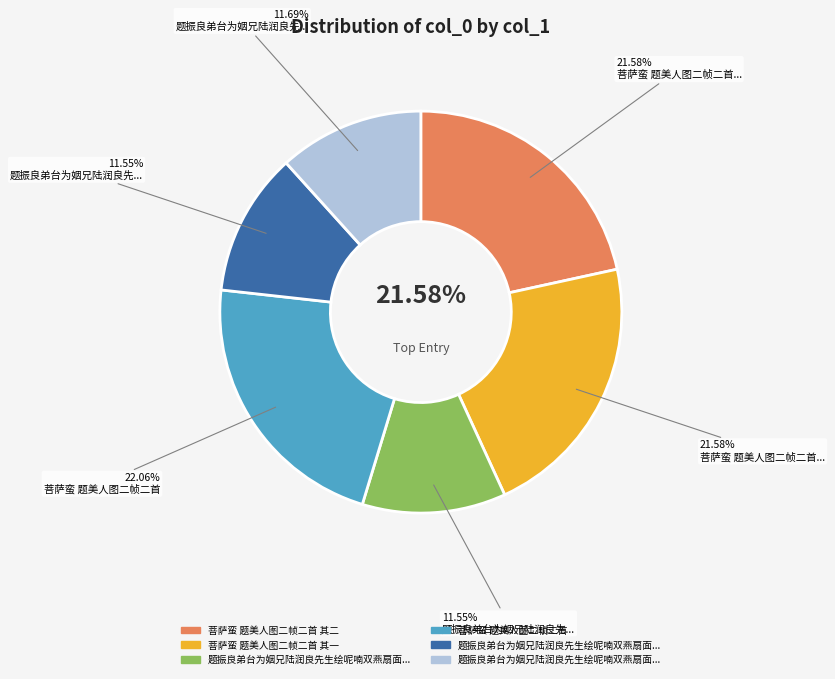

To the nearest percent, what portion does 题振良弟台为姻兄陆润良先生绘呢喃双燕扇面一帧二首 其一 represent?

12%